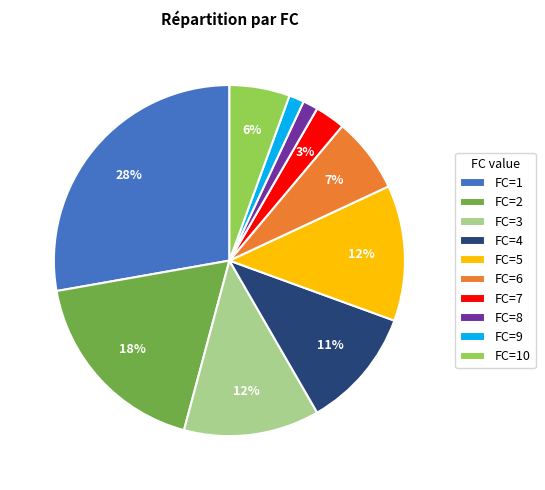

How many slices are in this pie chart?

10